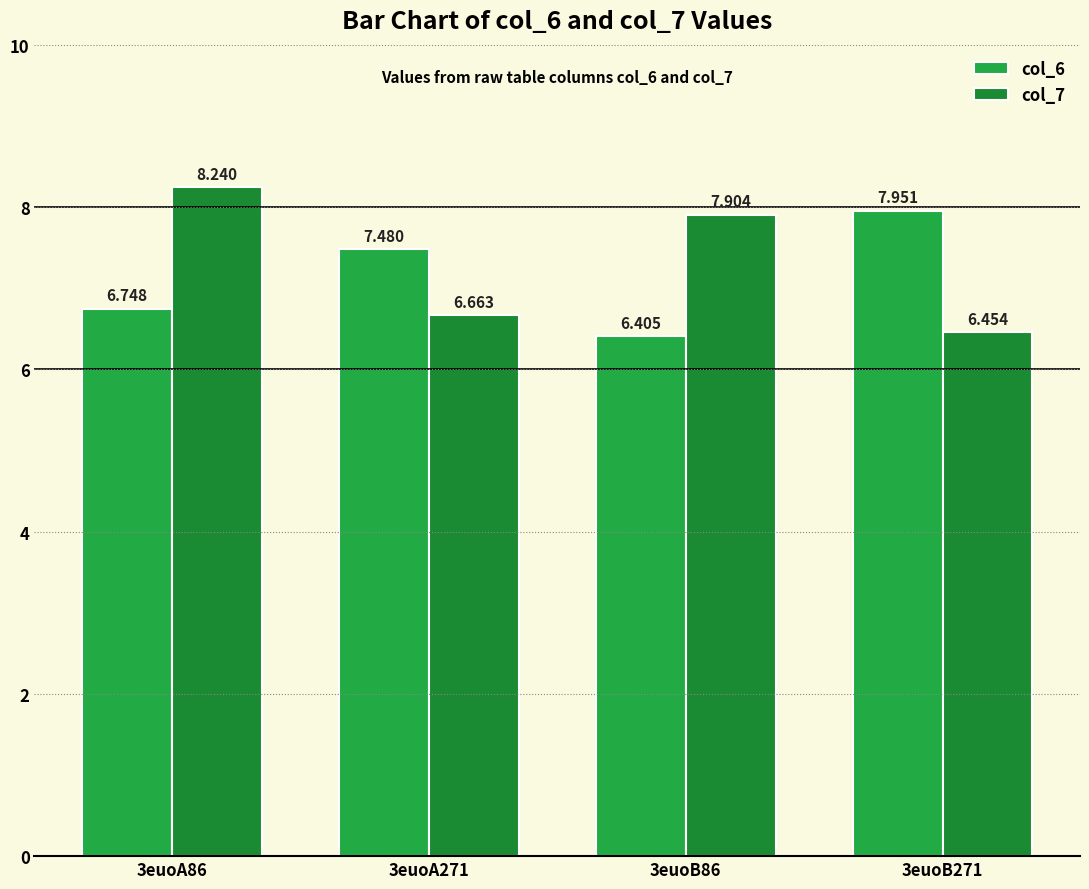

Is it true that col_7 equals 2.0 at 3euoB271?

False